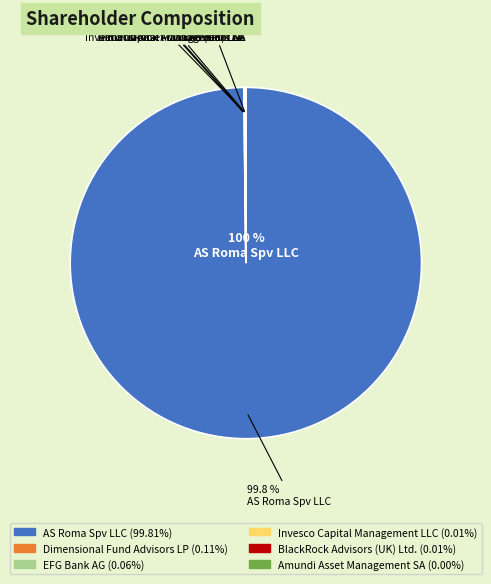

Is it true that Dimensional Fund Advisors LP is 9% of the pie?

False